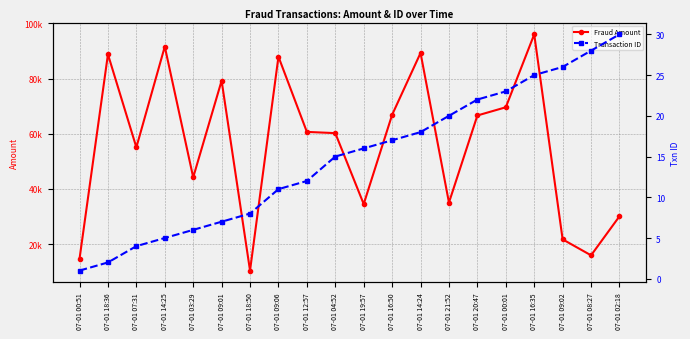

How many data points in Fraud Amount are less than 60689?

10